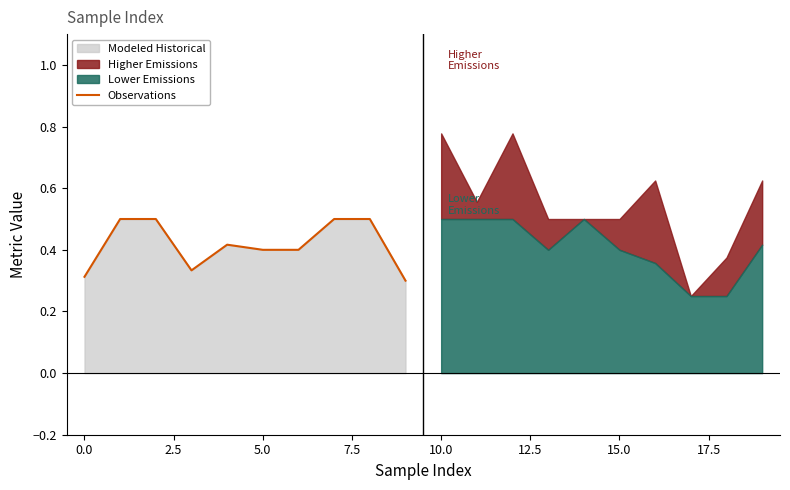

What is the sum of all values?

4.2